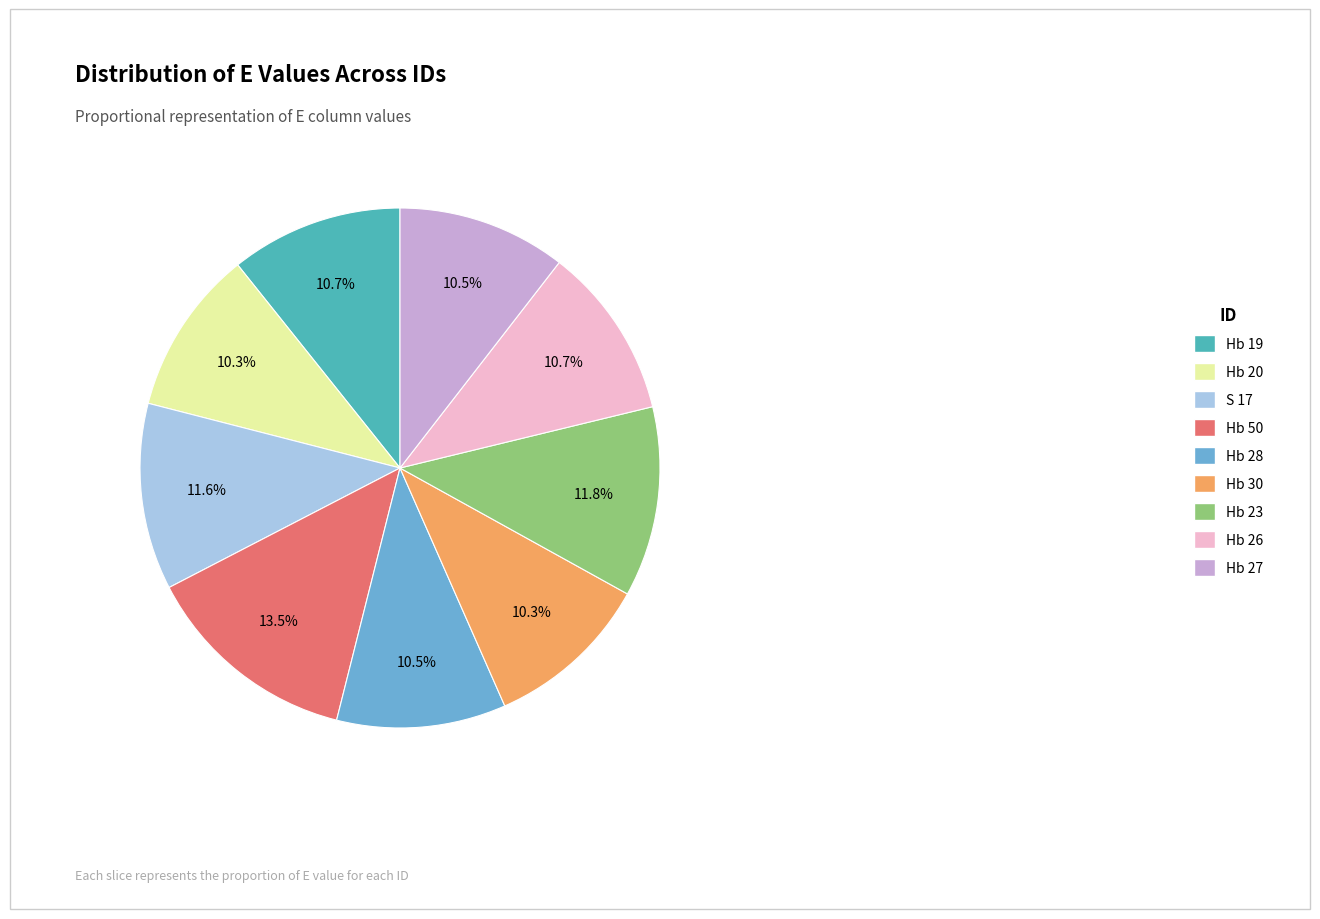

Which has a higher value, S 17 or Hb 27?

S 17